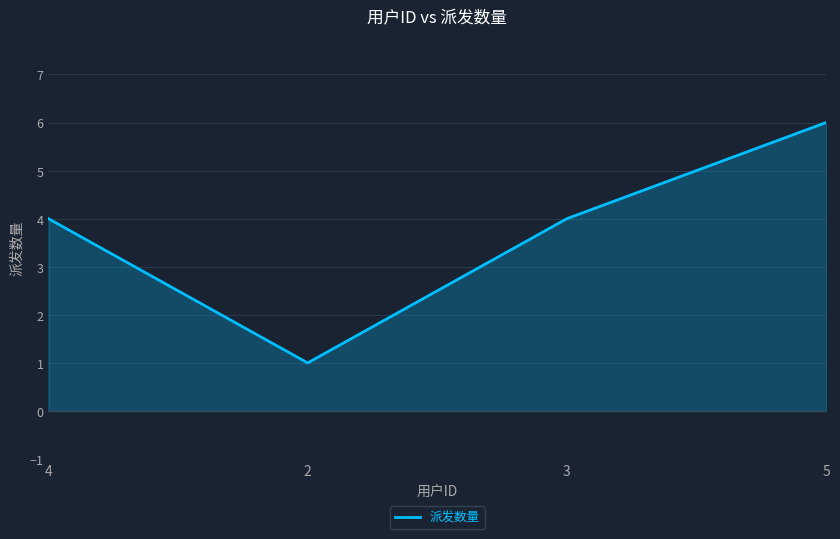

The chart shows a value of 6 at 5. True or false?

True